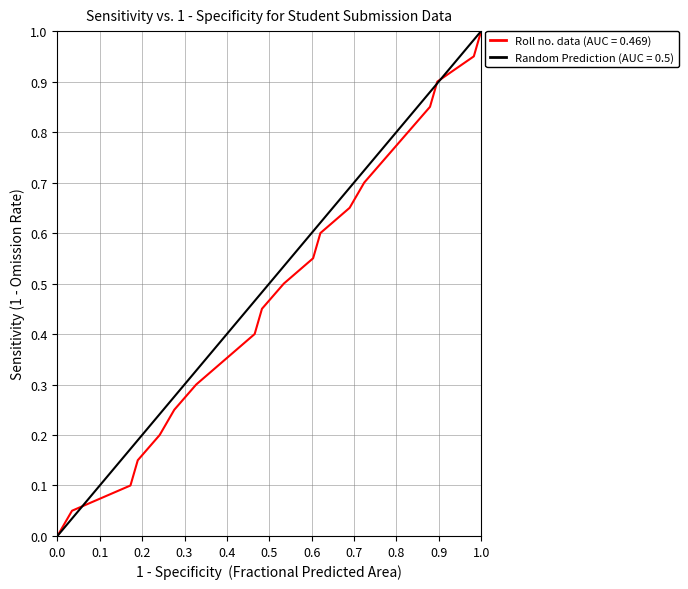

Which has a higher value, 1.0 or 0.0?

1.0